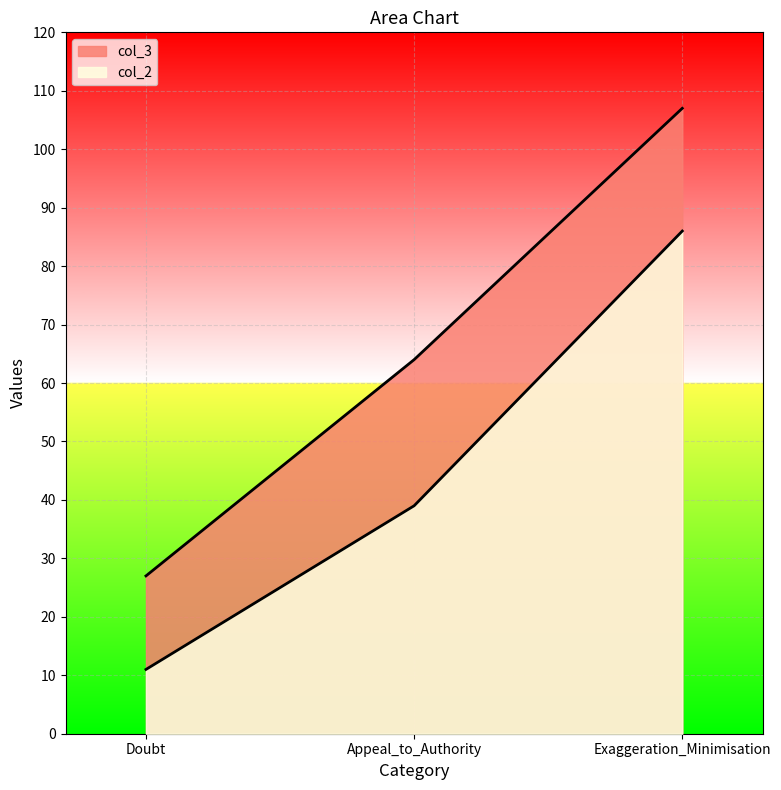

At which label does col_2 first exceed 39?

Exaggeration_Minimisation